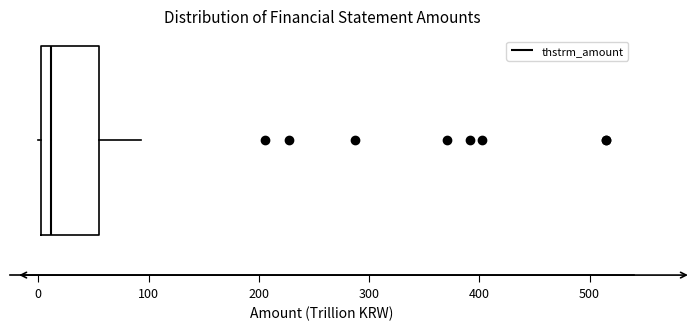

Transcribe this box plot: give where the median line is, the range the box spans, and where the two whiskers end, as read against the x-axis. The values are not printed on the chart, so give them approximately, as read against the axis.

median 10, box 0 to 60, whiskers 0 to 90